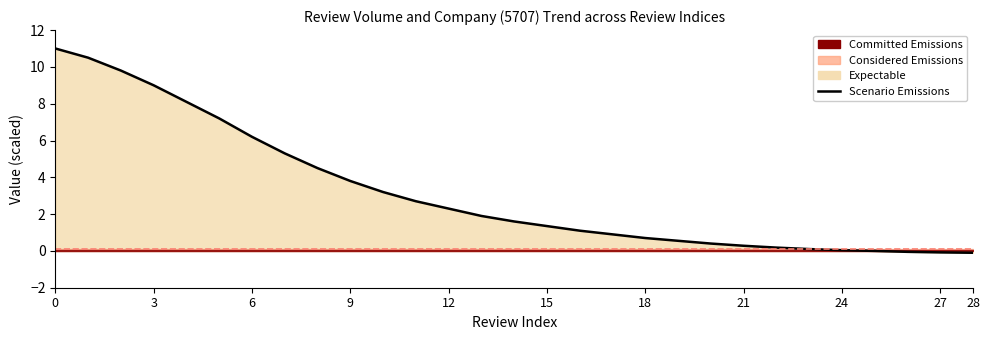

True or false: there are more than 2 points higher than both neighbors.

False